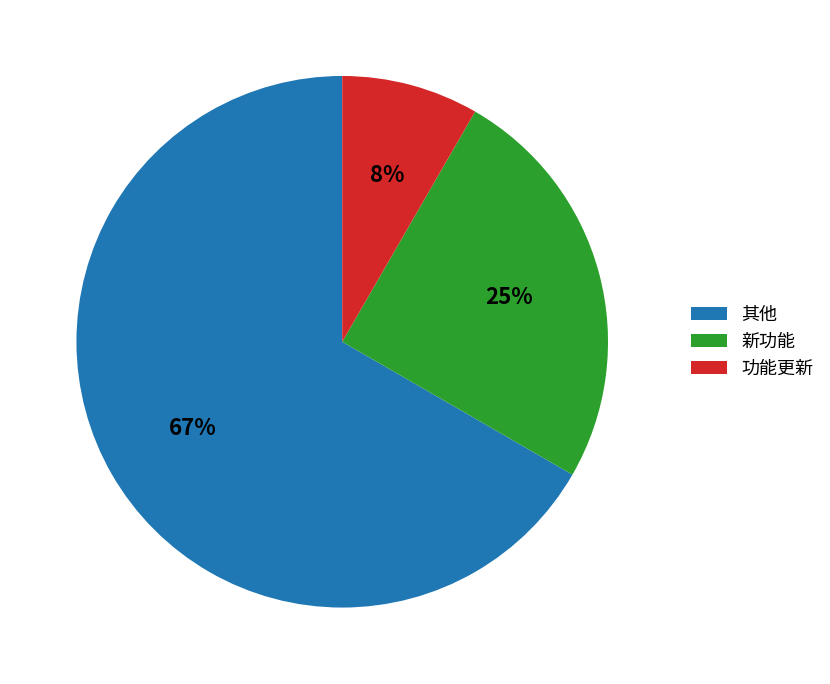

Rank the categories by value from highest to lowest.

其他, 新功能, 功能更新